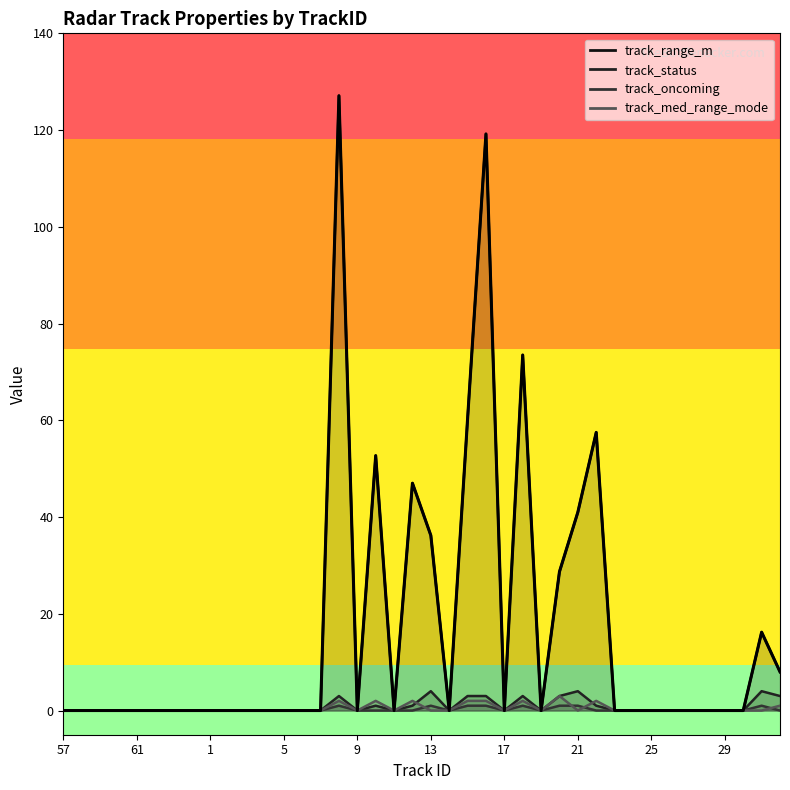

Is it true that the value at 14 is 0.0?

True